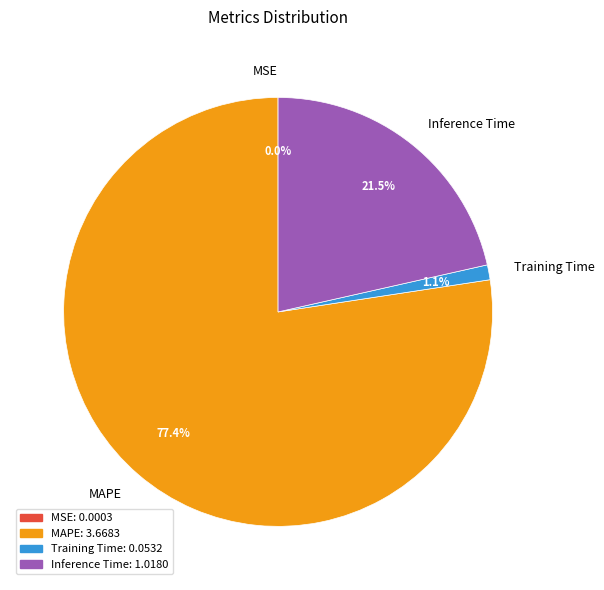

Which category has the biggest portion of the pie?

MAPE